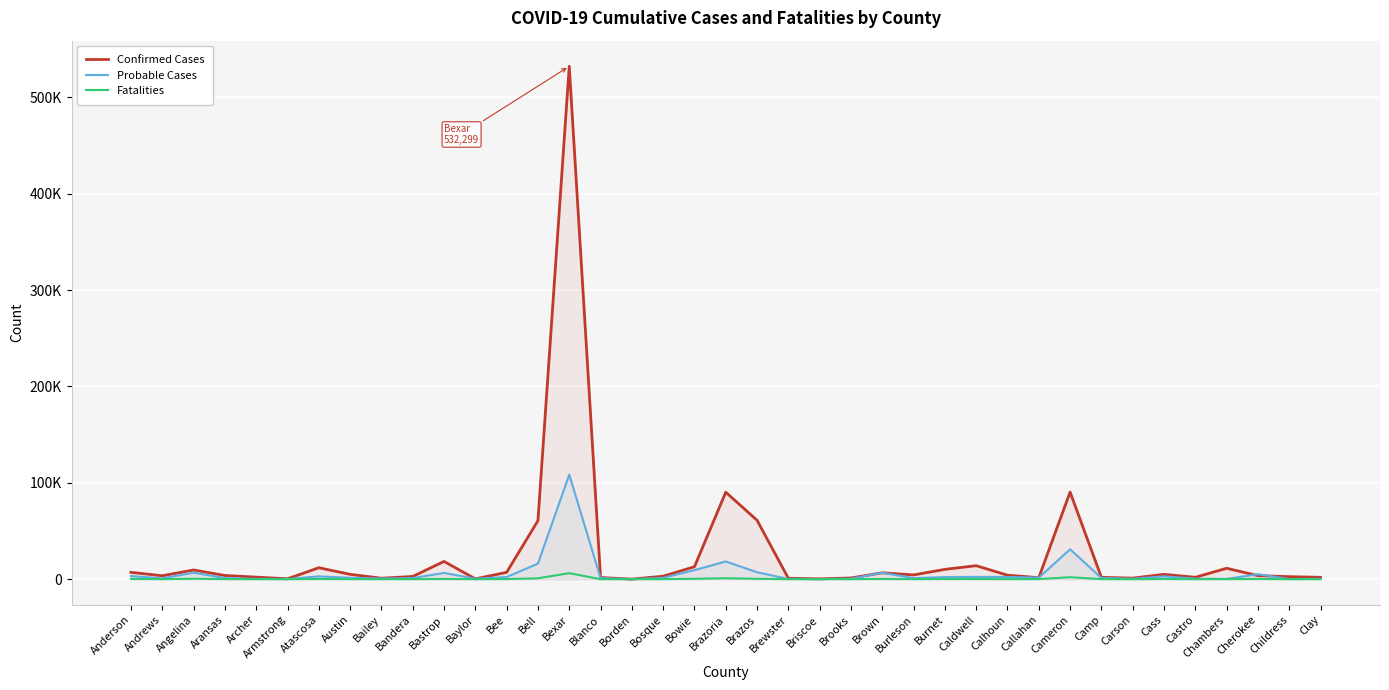

What is the difference between the Probable Cases values at Armstrong and Castro?

326